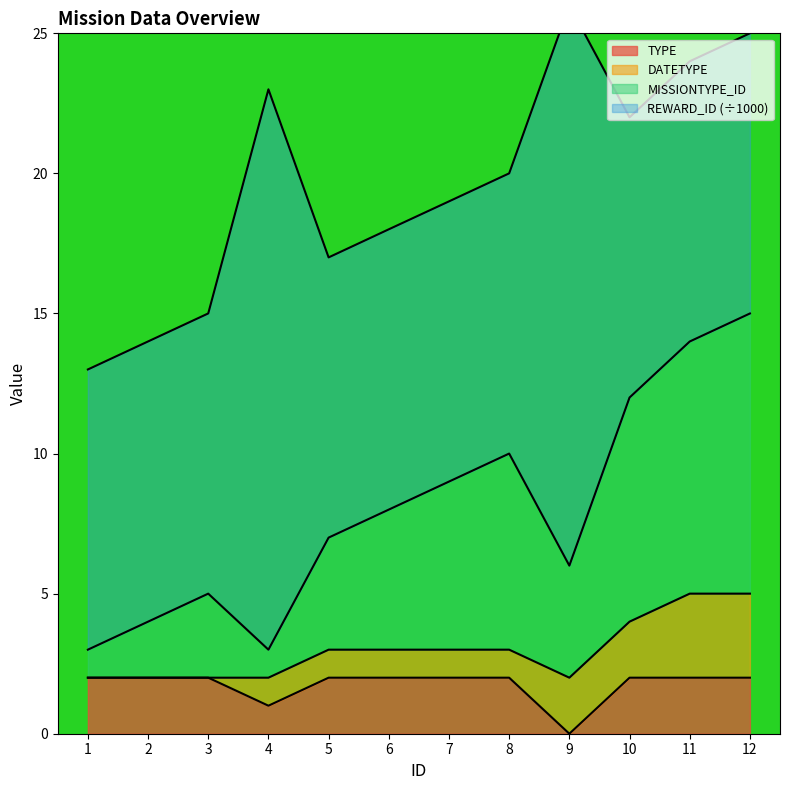

What value does the MISSIONTYPE_ID series have at 9, to the nearest 5?

5